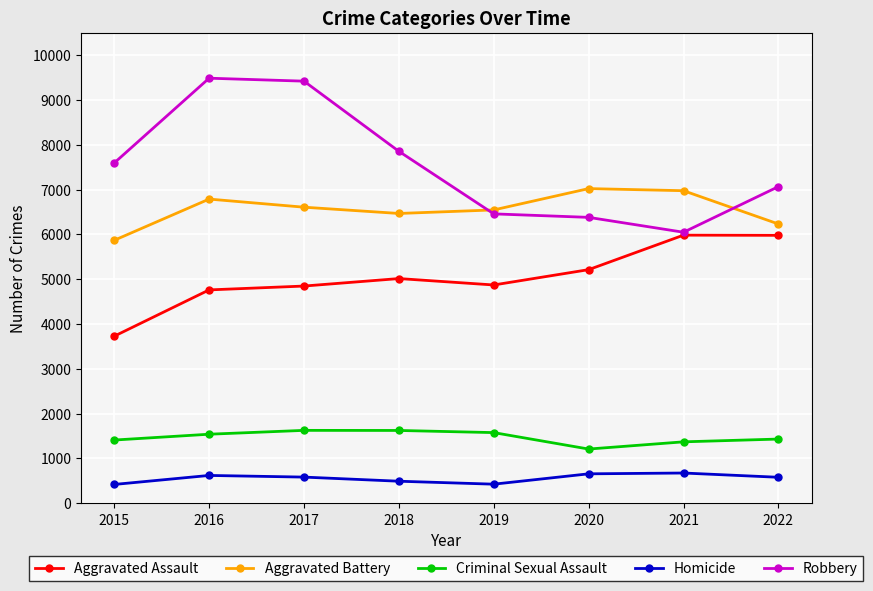

True or false: Aggravated Assault has more than 0 interior local peaks.

True